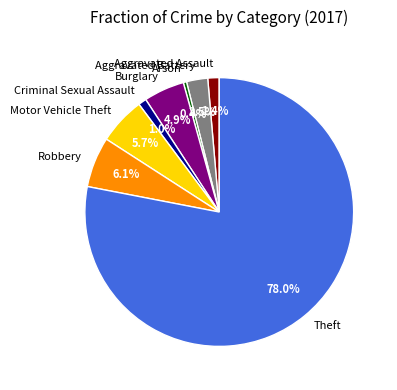

Which has a higher value, Aggravated Assault or Motor Vehicle Theft?

Motor Vehicle Theft